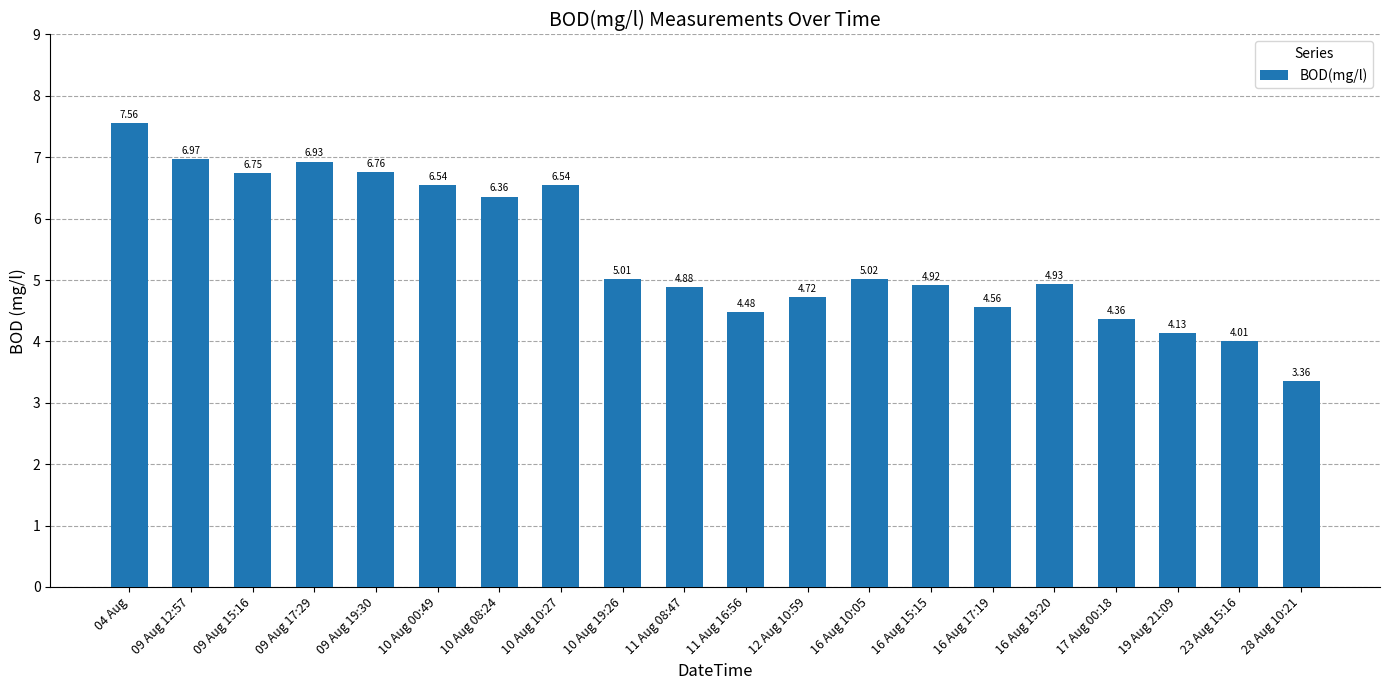

How many values are below 5?

10